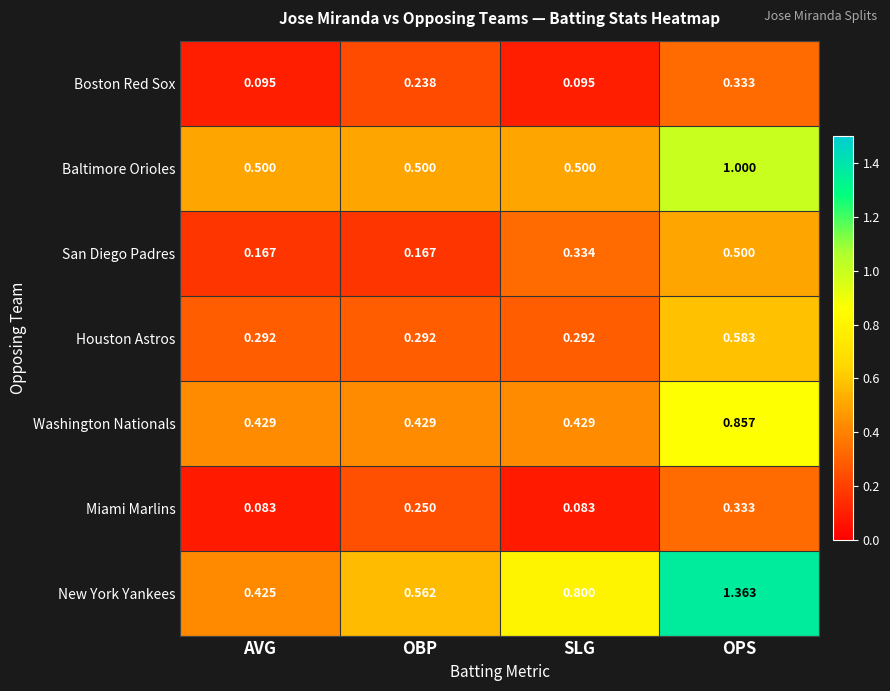

Which series changed the most between AVG and SLG?

New York Yankees